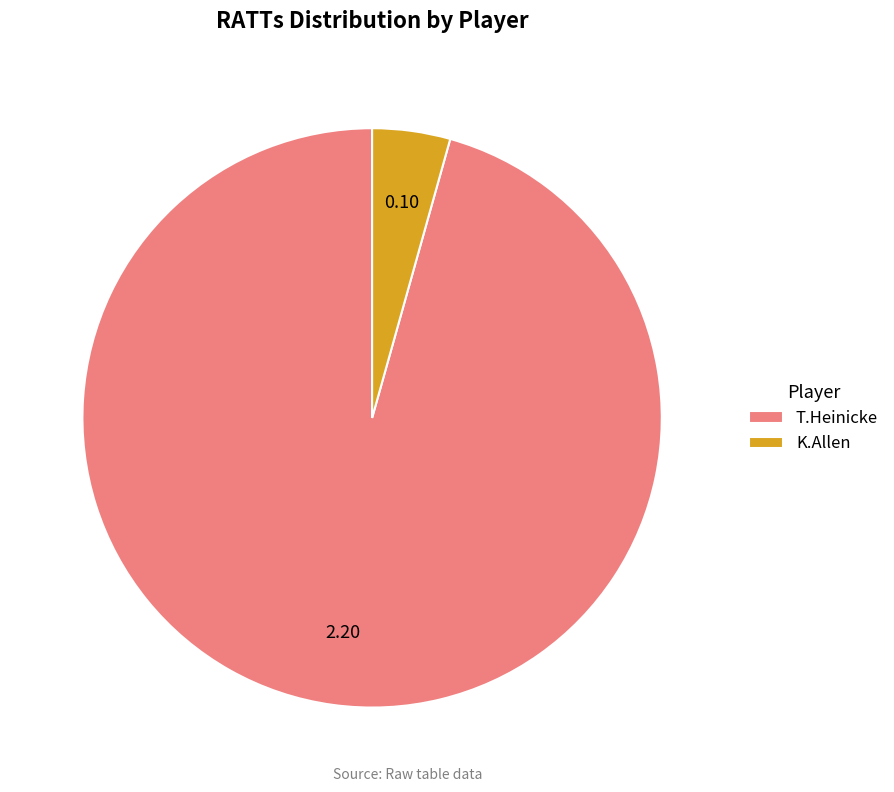

Rank the categories by value from highest to lowest.

T.Heinicke, K.Allen